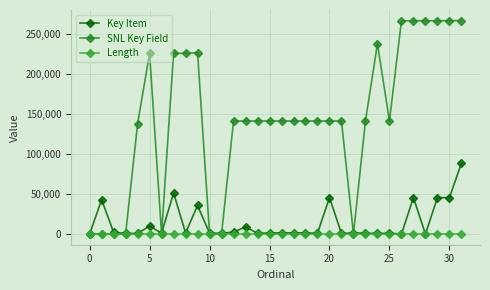

How many distinct data groups are displayed?

3